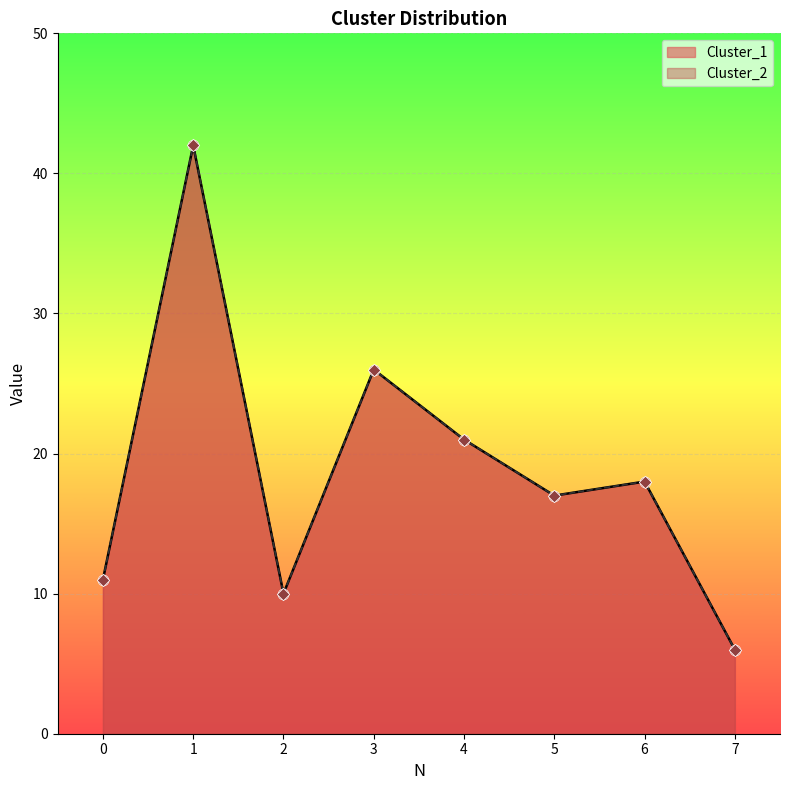

Which series has the widest spread of Y values?

Cluster_1